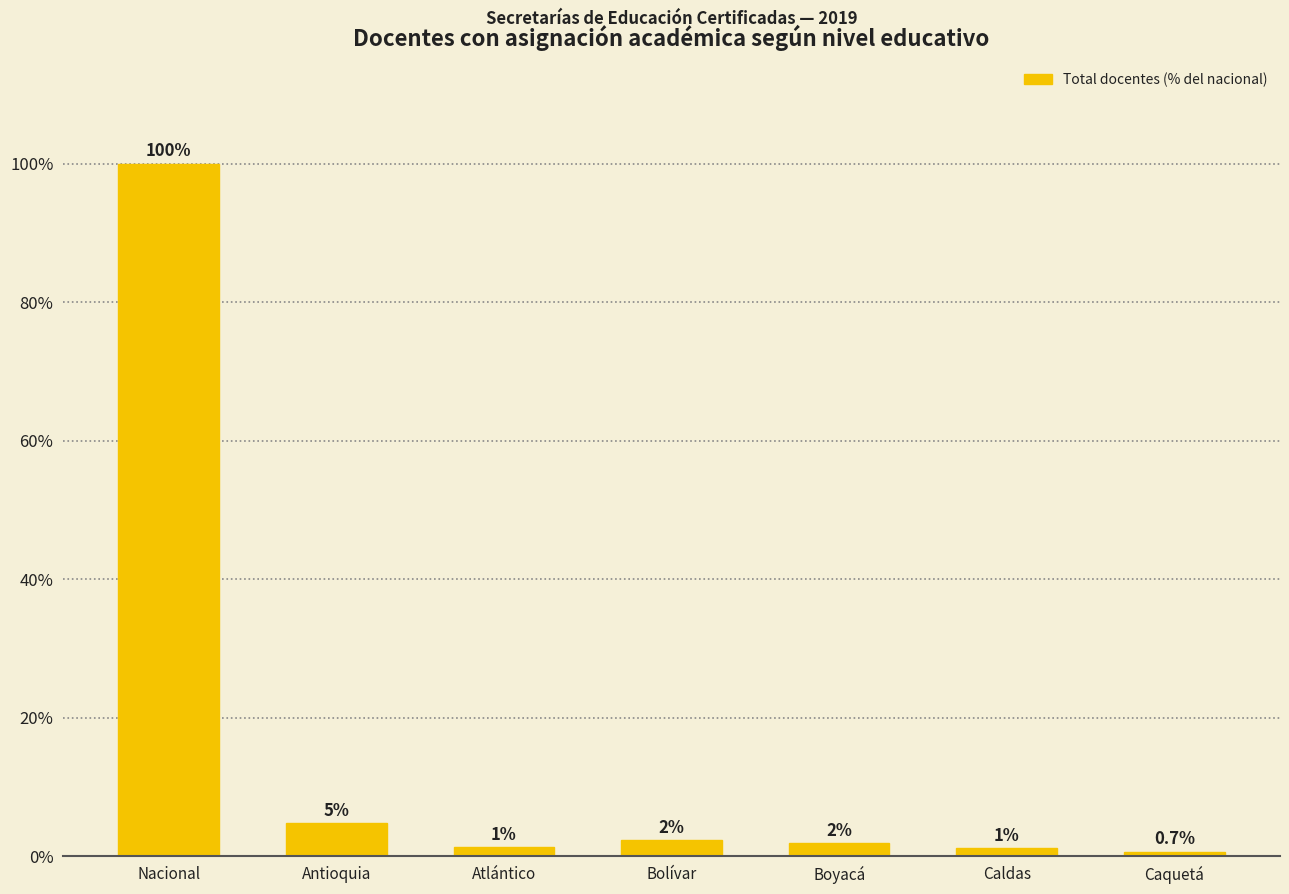

What is the difference between the values at Bolívar and Boyacá?

0.4